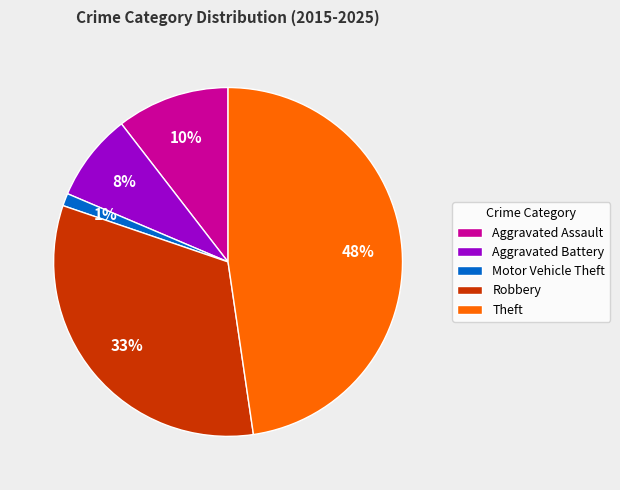

True or false: Robbery accounts for 33% of the total.

True